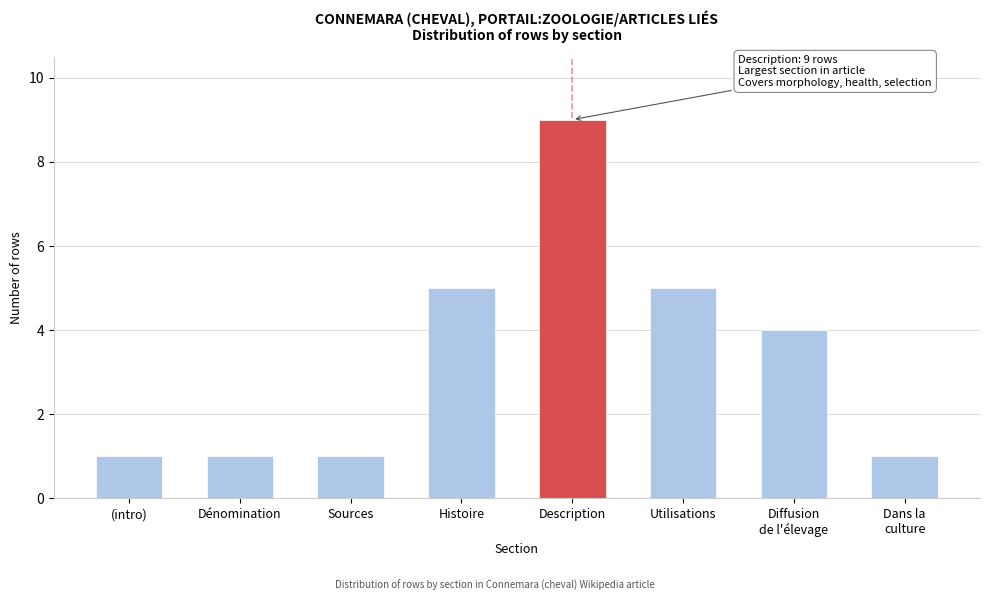

Reading left to right, what are all the values shown in this chart?

1	1	1	5	9	5	4	1